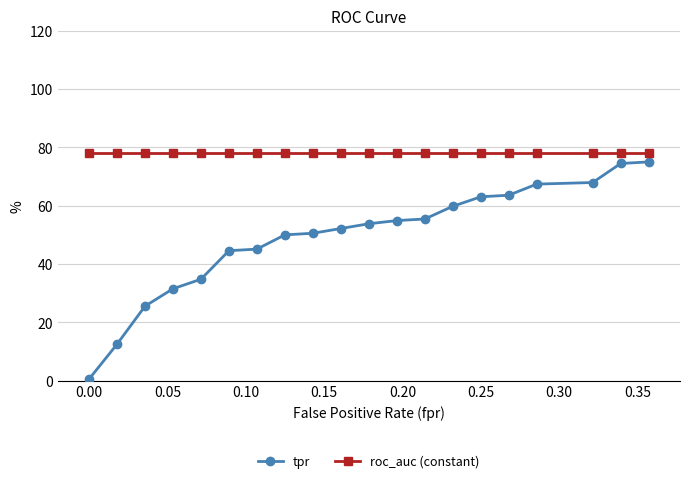

What is the sum of all tpr values?

982.6